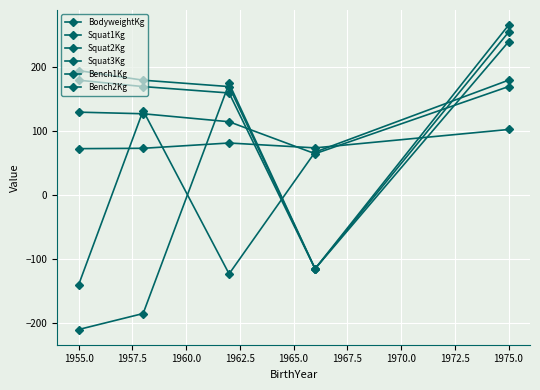

How many categories are shown in the chart?

5